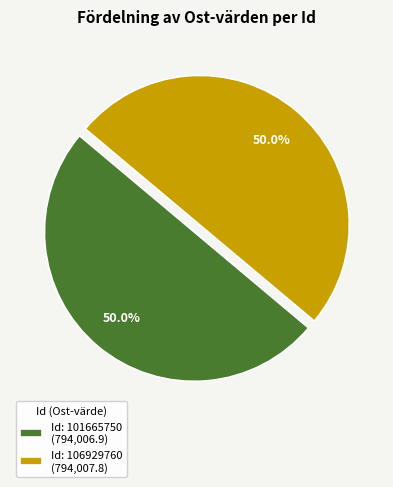

What percentage do Id: 106929760 (794,007.8) and Id: 101665750 (794,006.9) together represent?

100.0%